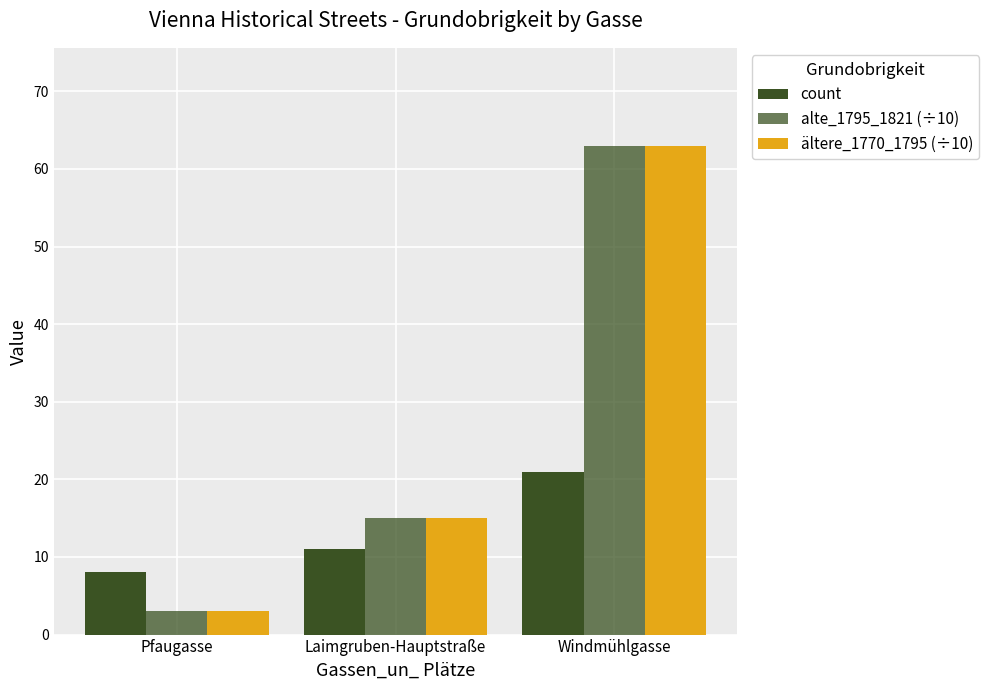

Reading left to right, list all the values displayed in this chart.

count: 8	11	21
alte_1795_1821 (÷10): 3	15	63
ältere_1770_1795 (÷10): 3	15	63